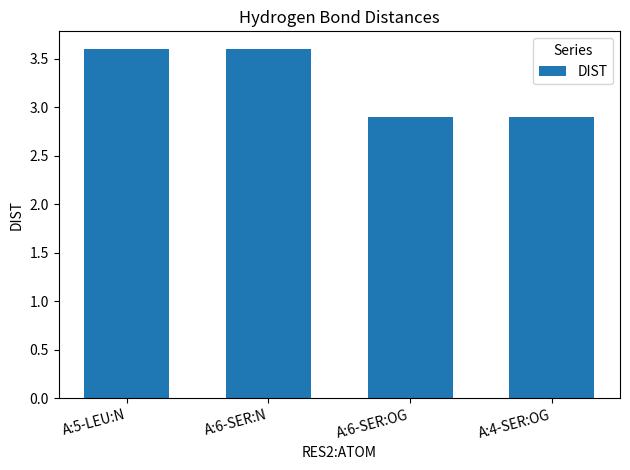

Are the bars grouped side by side (vs. stacked)?

No